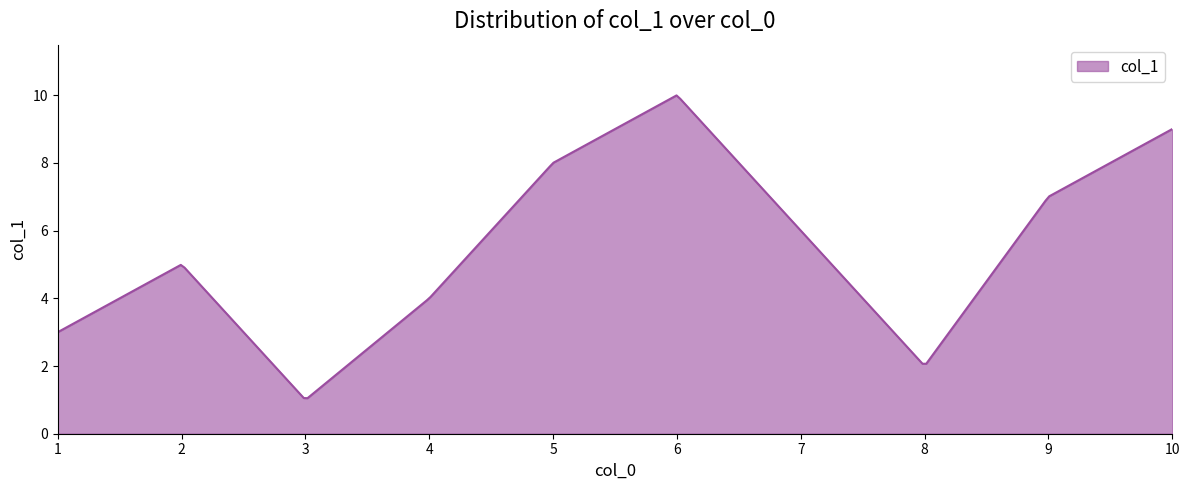

What is the smallest value displayed?

1.1